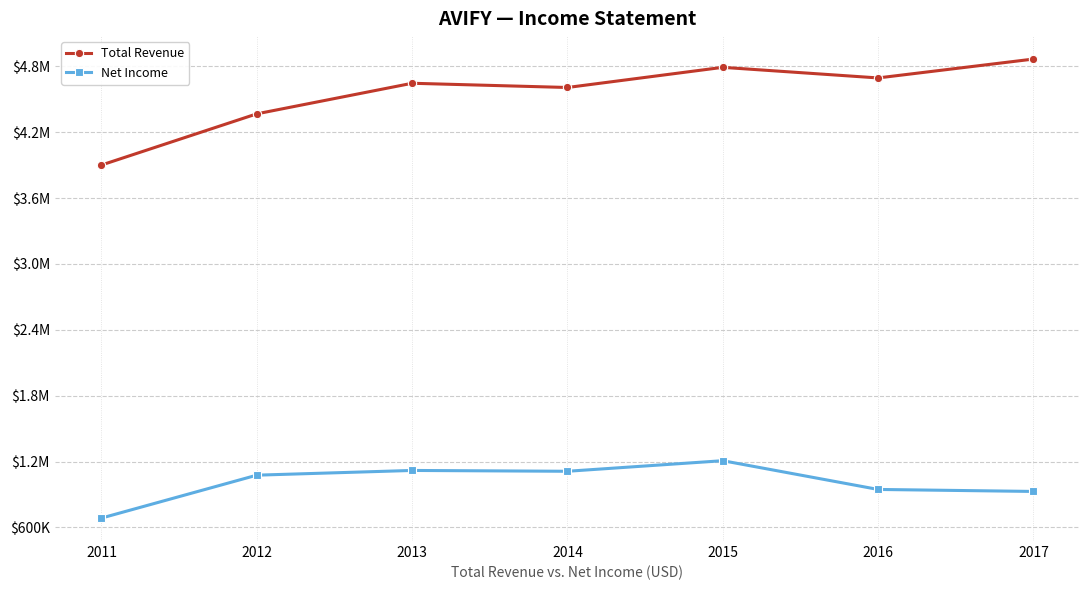

What are all the series names shown in the legend?

Total Revenue, Net Income